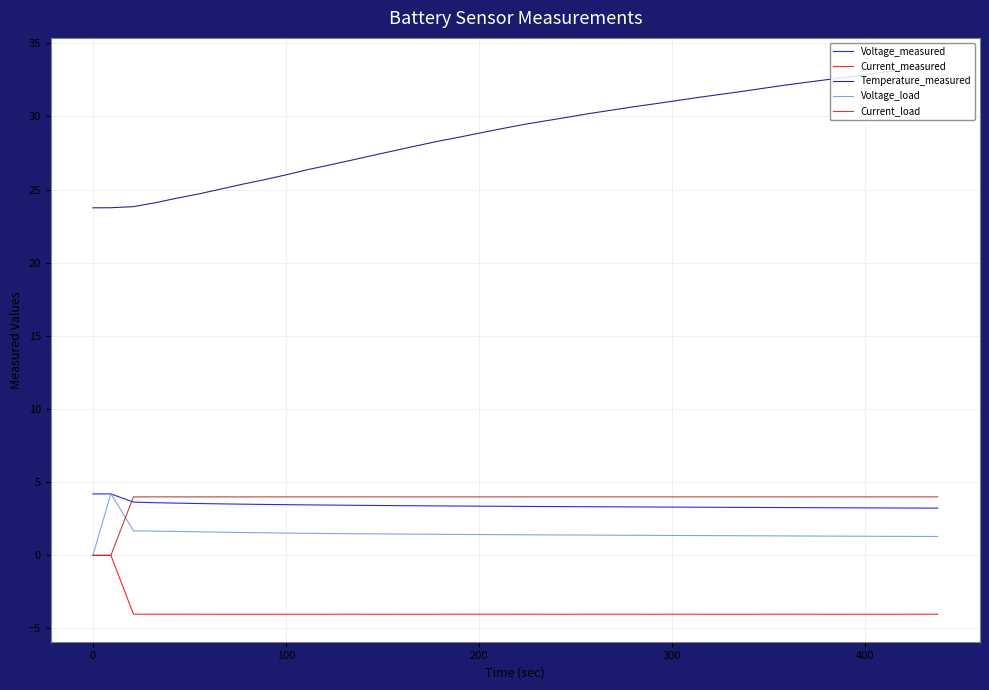

What is the maximum value shown in the chart?

33.5